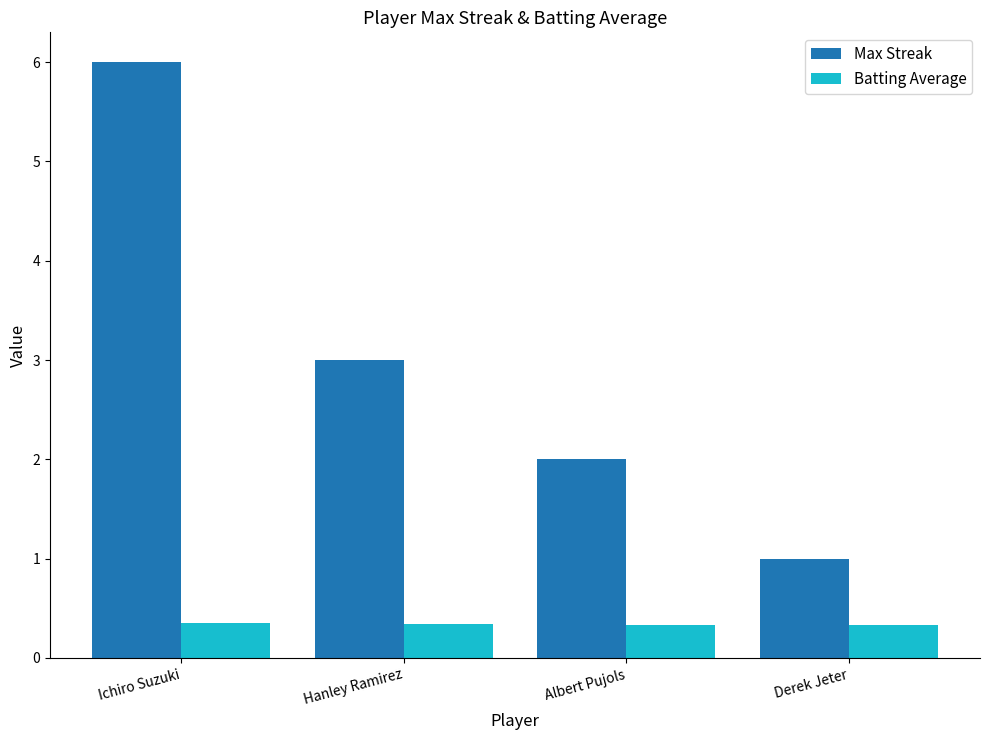

Where does the Max Streak series first go above 3?

Ichiro Suzuki